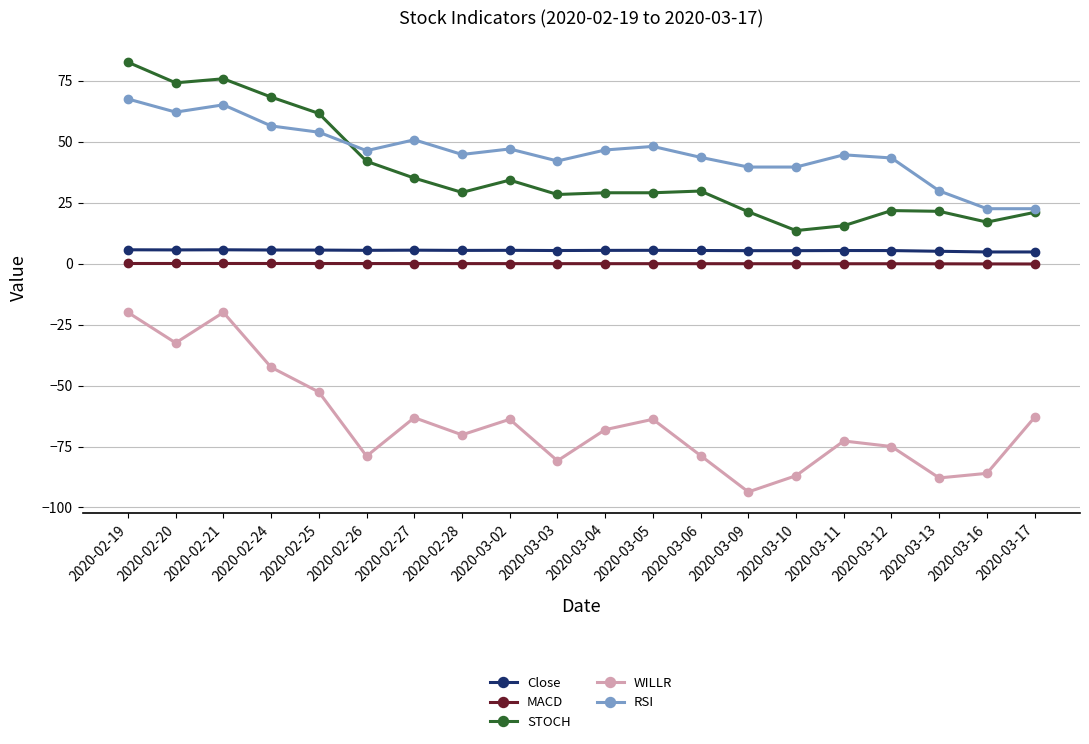

Count the number of data series in this chart.

5